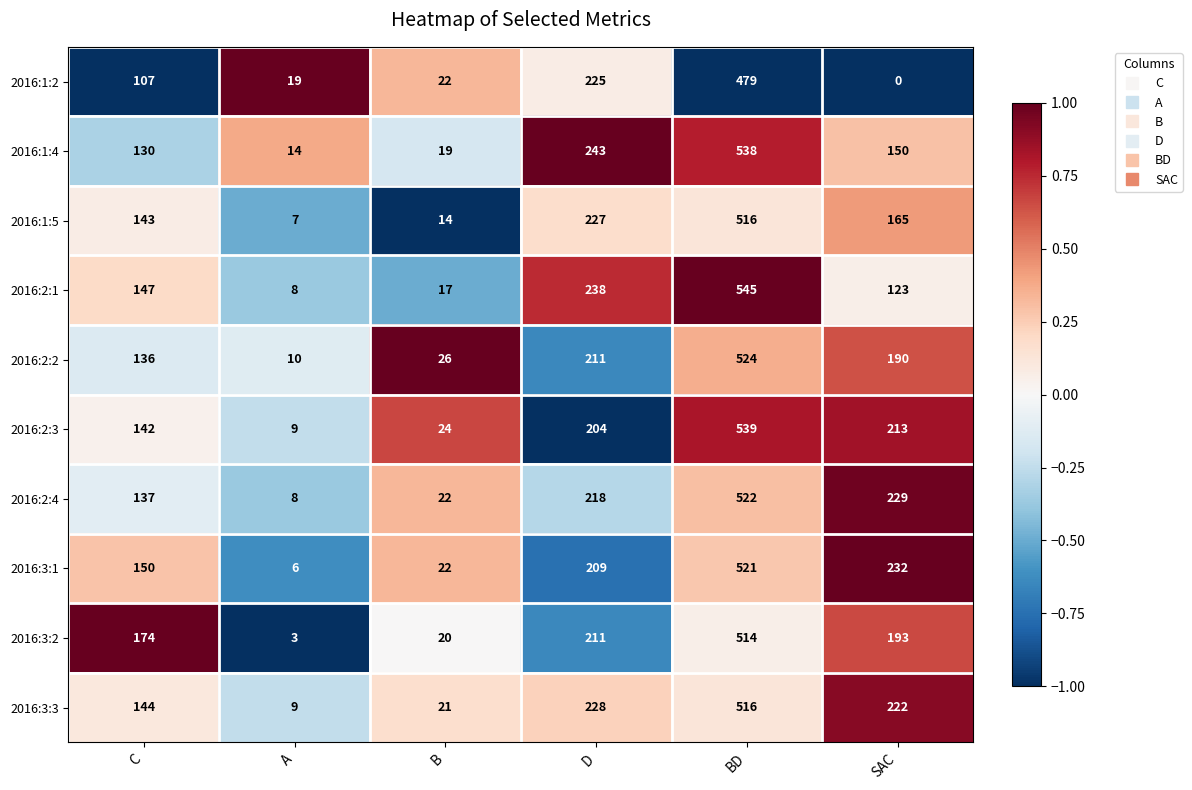

What is the sum of the 2016:1:4 values at SAC and B?

169